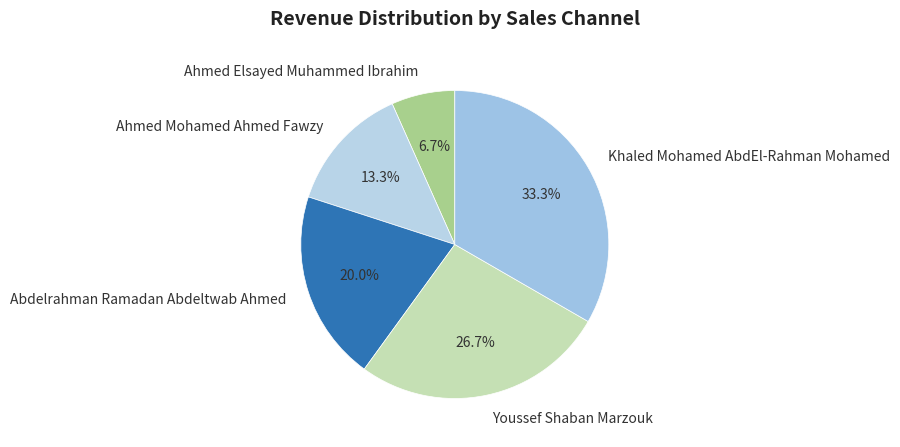

What percentage is NOT represented by Youssef Shaban Marzouk?

73.3%